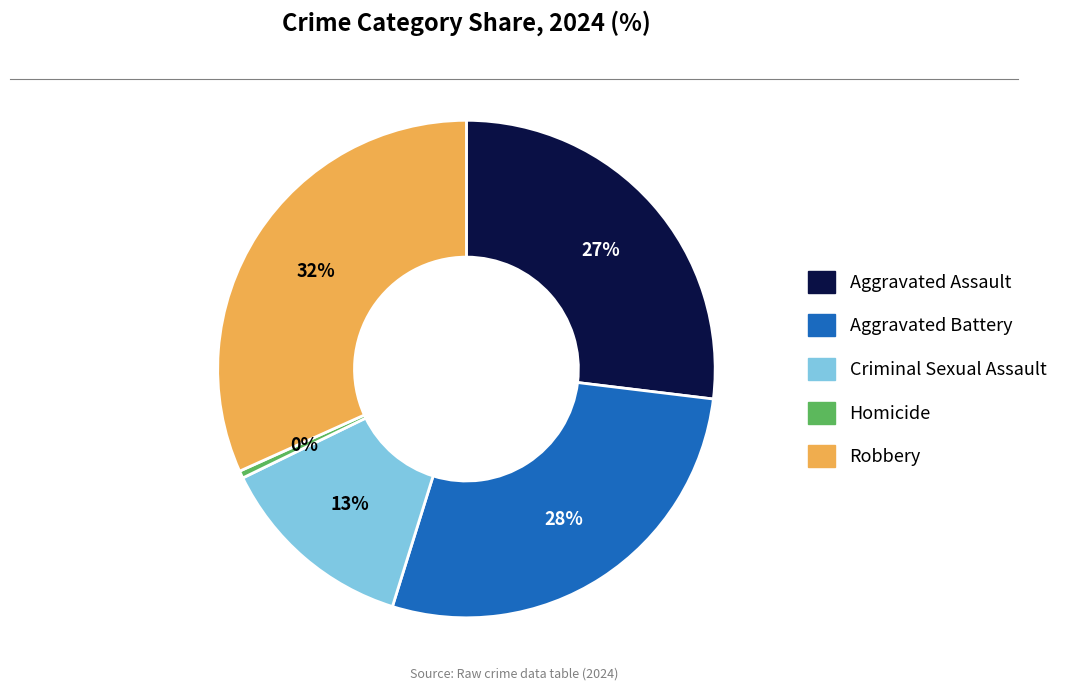

To the nearest percent, what is the combined percentage of Homicide and Robbery?

32%